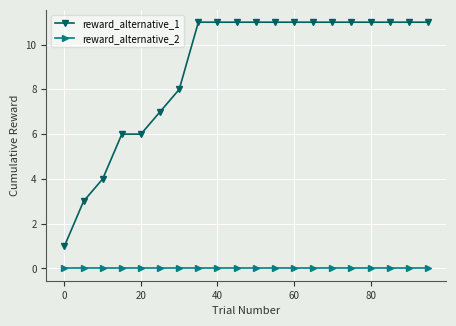

Rank the series by their average value, from highest to lowest.

reward_alternative_1, reward_alternative_2